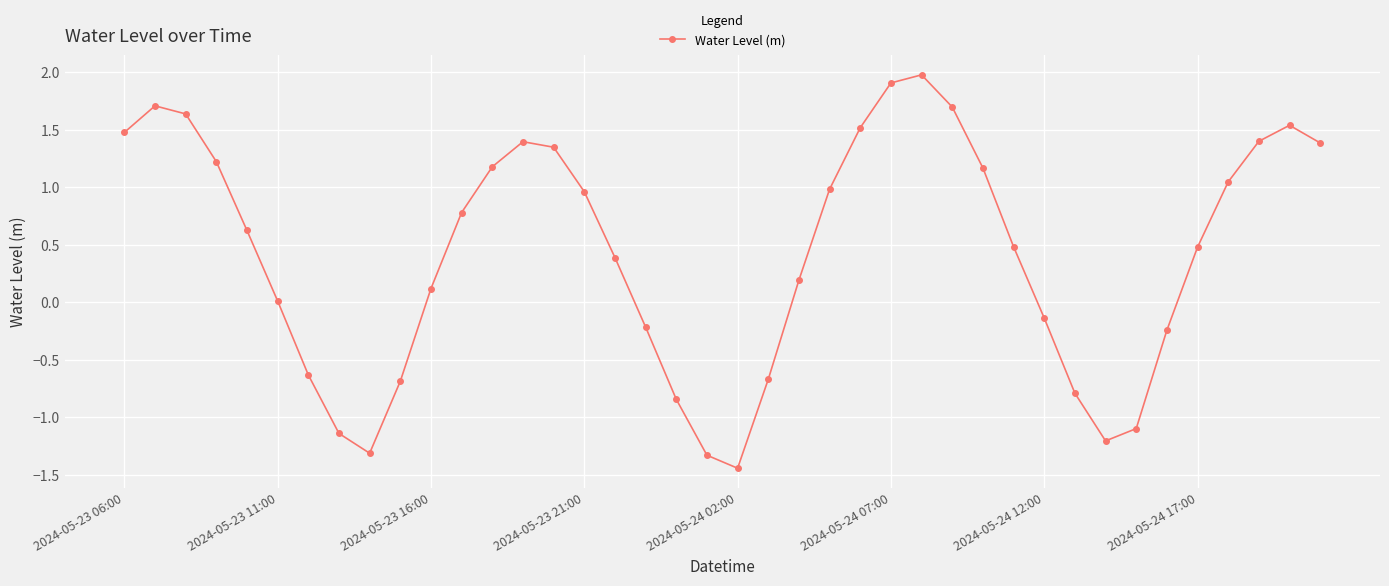

True or false: there are more than 2 points higher than both neighbors.

True